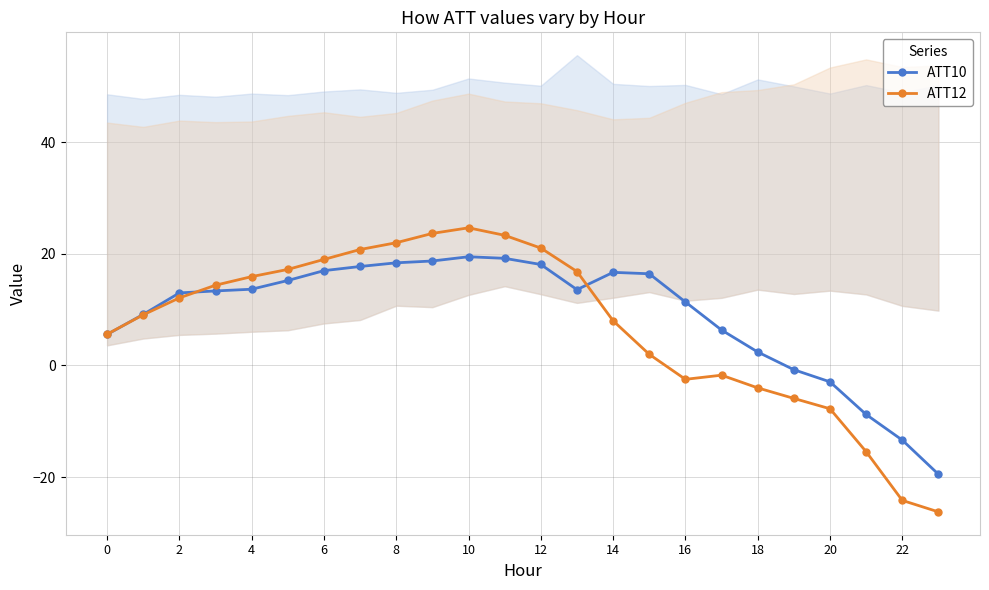

Does the chart have visible grid lines?

Yes